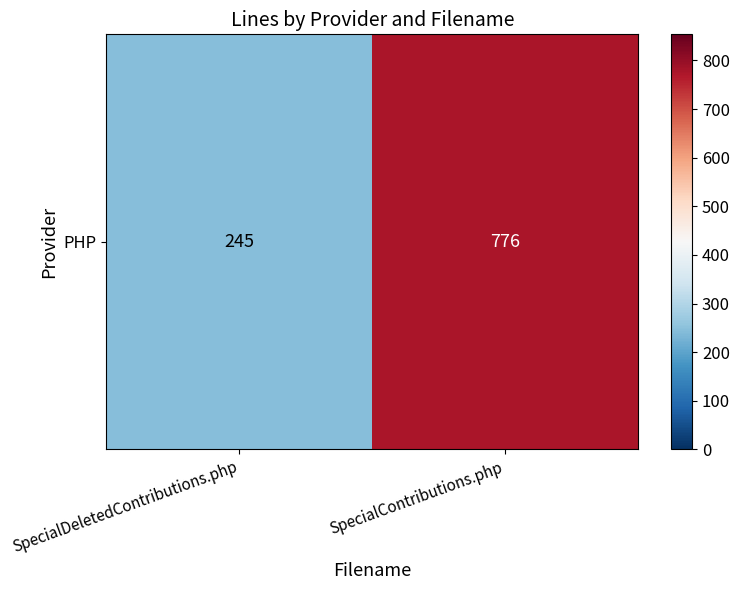

Rank the categories by value from highest to lowest.

SpecialContributions.php, SpecialDeletedContributions.php